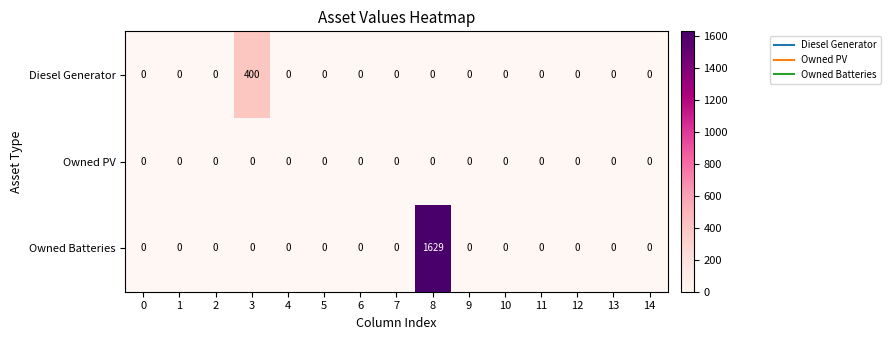

What is the difference between the maximum and minimum values in the Diesel Generator series?

400